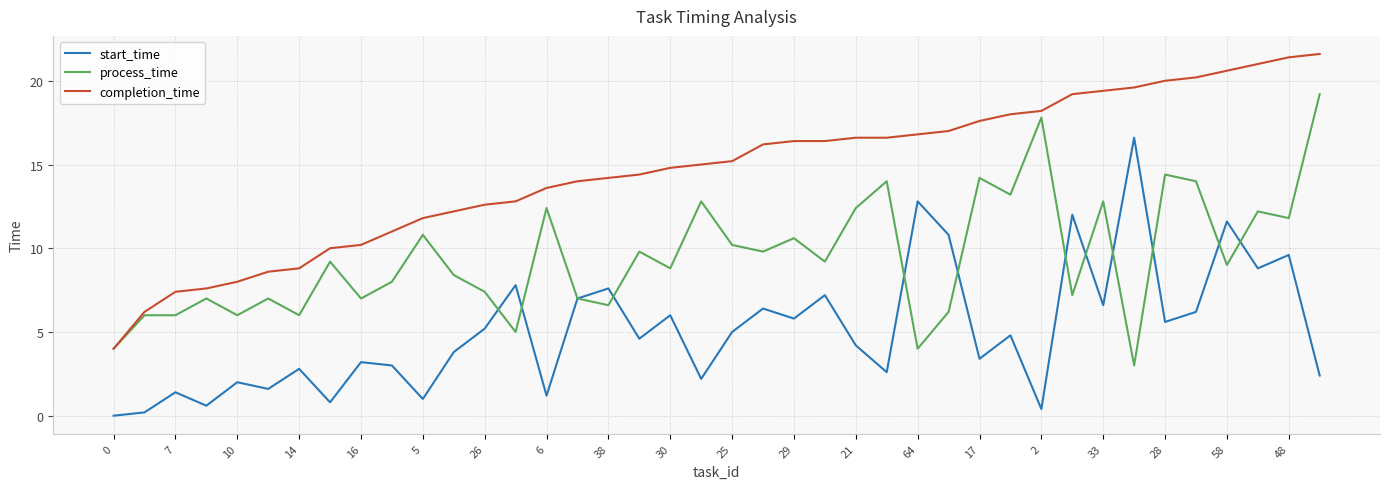

Rank the series by their maximum value, from highest to lowest.

completion_time, process_time, start_time